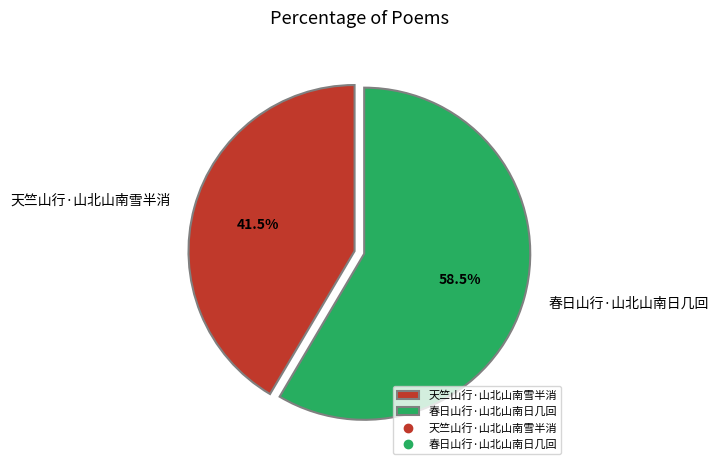

To the nearest percent, what is the difference between the largest and smallest slice percentages?

17%